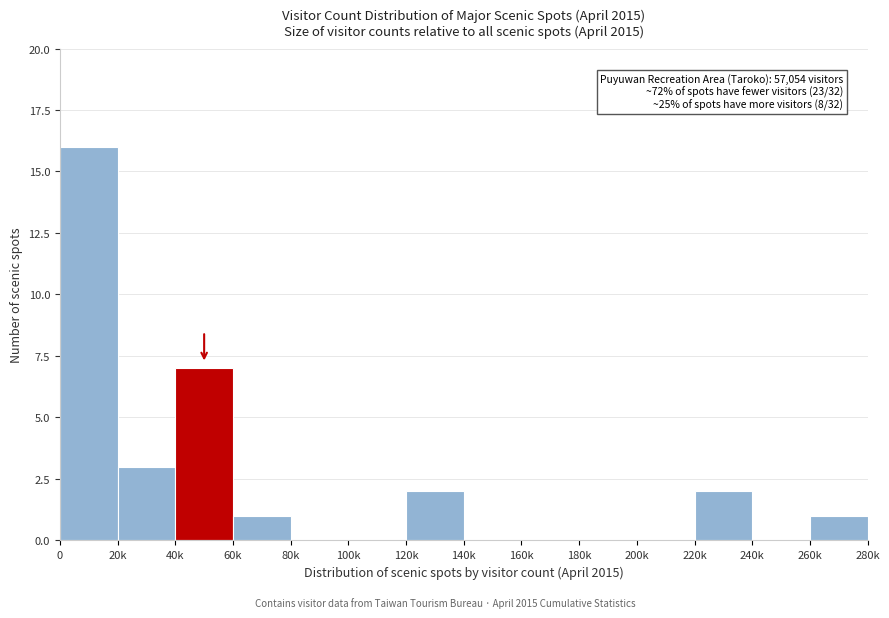

Reading right to left, transcribe all the data shown in this chart.

260k=1	240k=0	220k=2	200k=0	180k=0	160k=0	140k=0	120k=2	100k=0	80k=0	60k=1	40k=7	20k=3	0=16